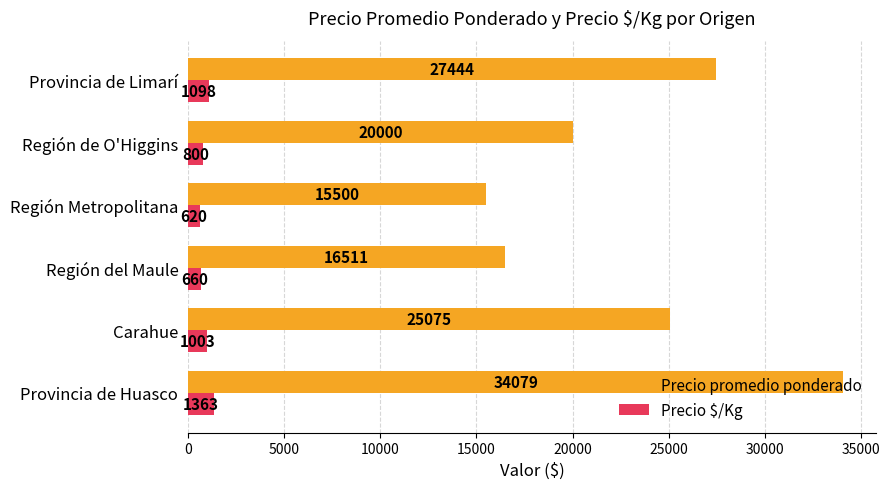

Which series has the largest total across all categories?

Precio promedio ponderado